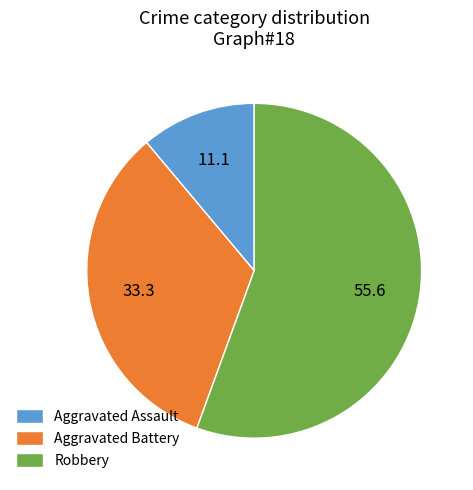

Which category accounts for the majority?

Robbery